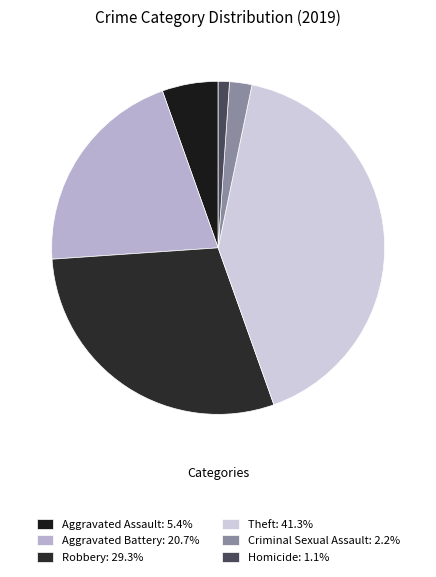

What is the ratio of the value at Criminal Sexual Assault to the value at Aggravated Assault?

0.4